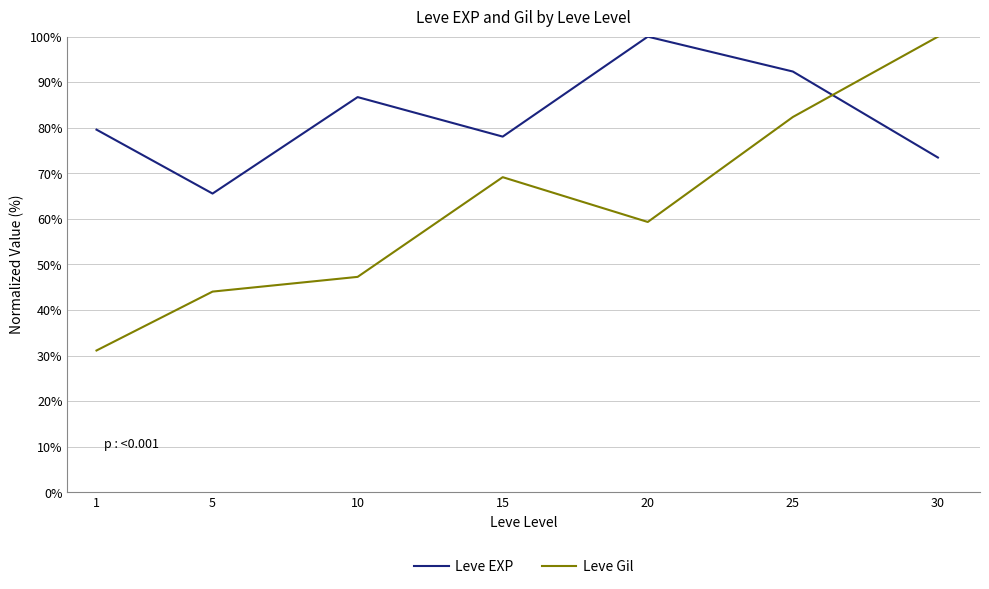

What is the sum of the Leve EXP values at 10 and 25?

179.1